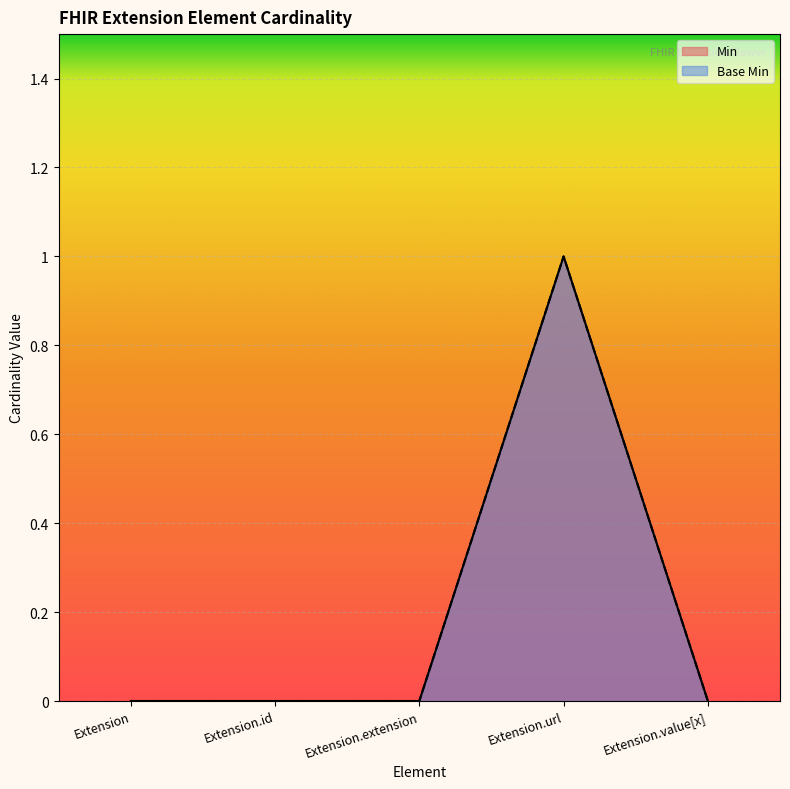

The Base Min series shows 0 at Extension.id. True or false?

True